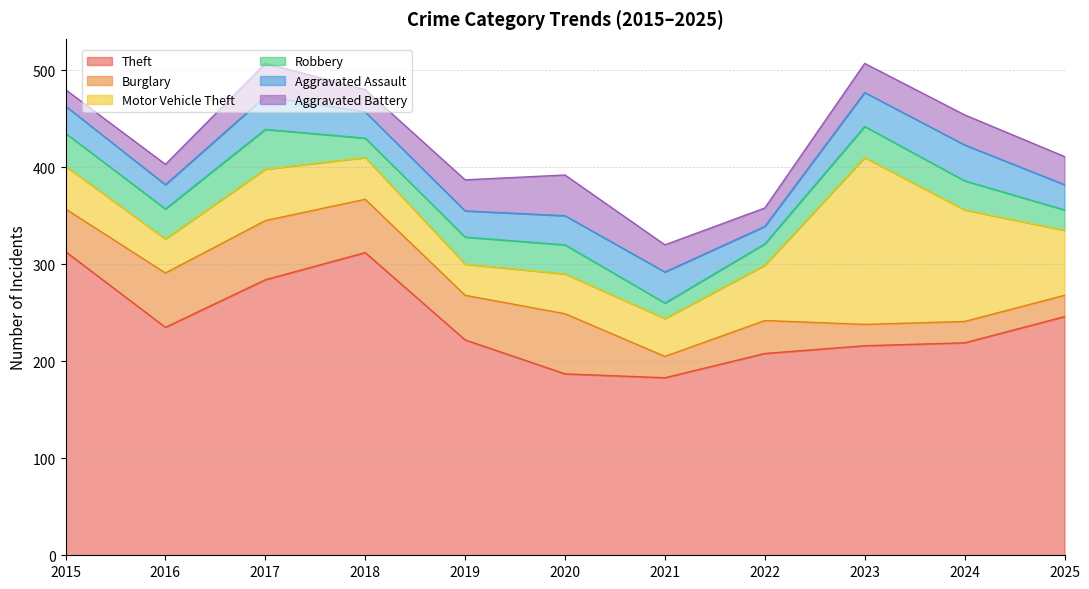

How many lines are shown in the chart?

6